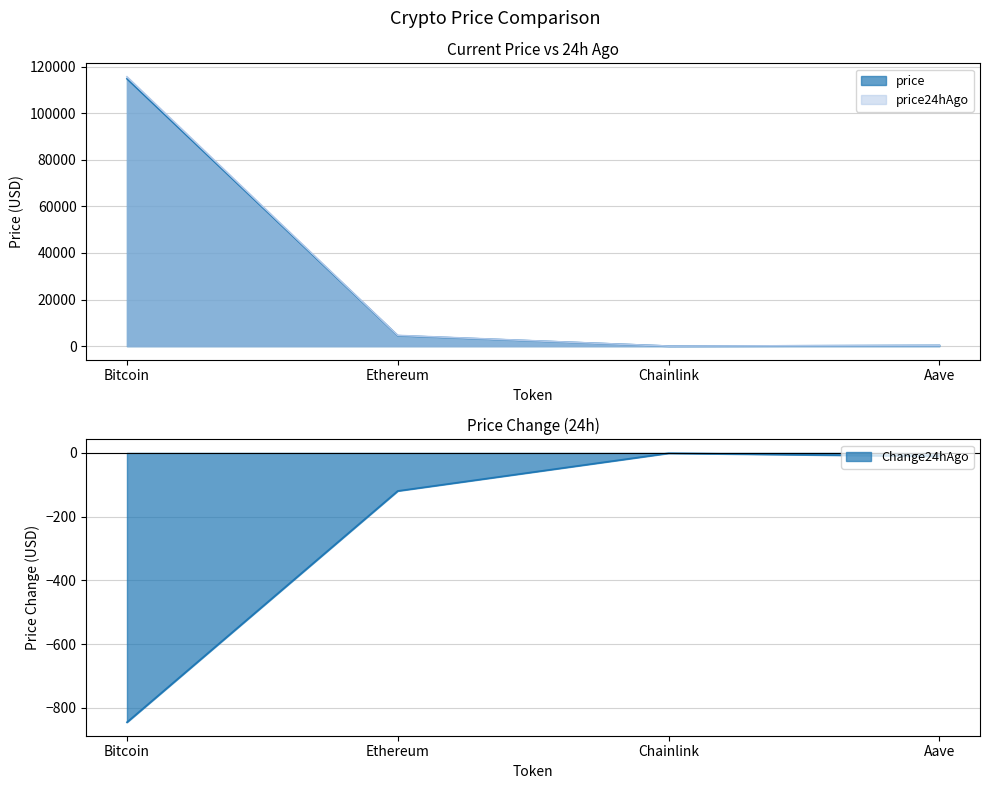

List the series in order of their peak value, lowest first.

price, price24hAgo